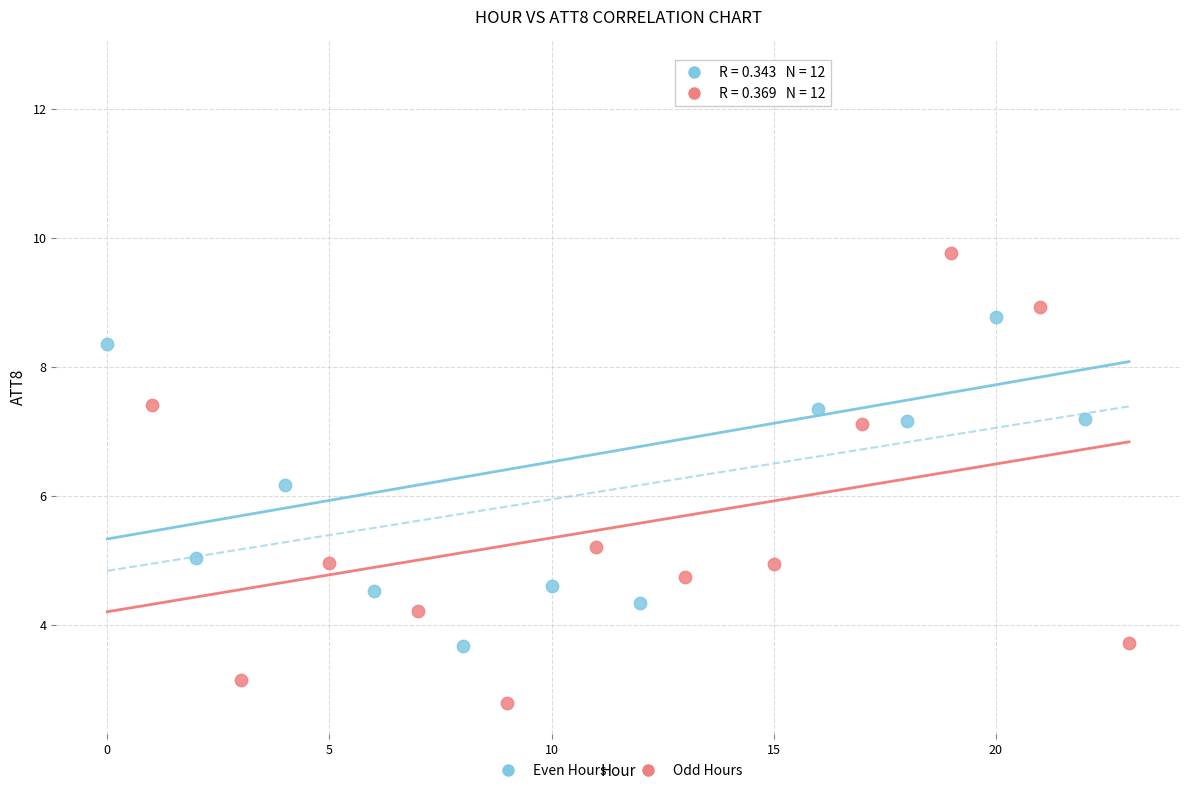

Which series contains the highest Y value?

Even Hours